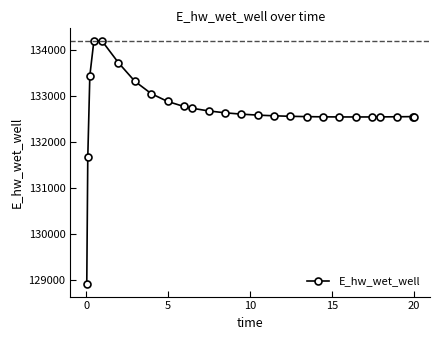

What is the value of the 22nd point from the left?

132546.7